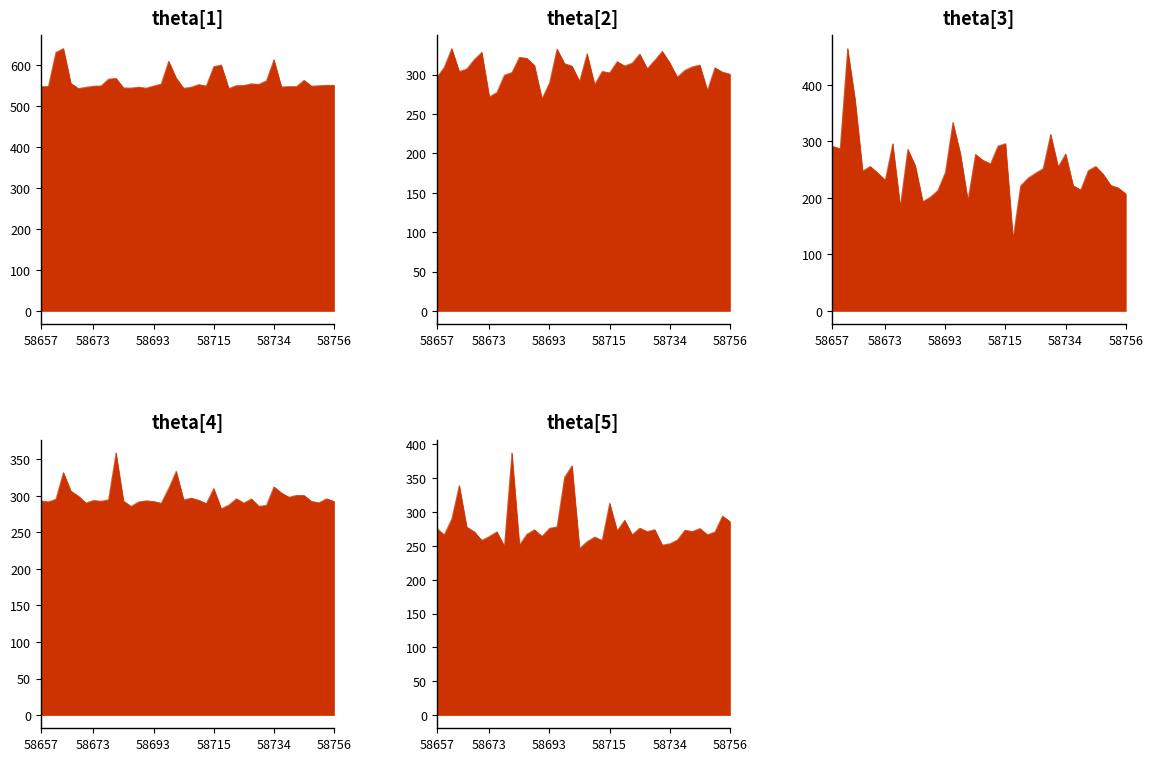

How many series are shown in this chart?

5